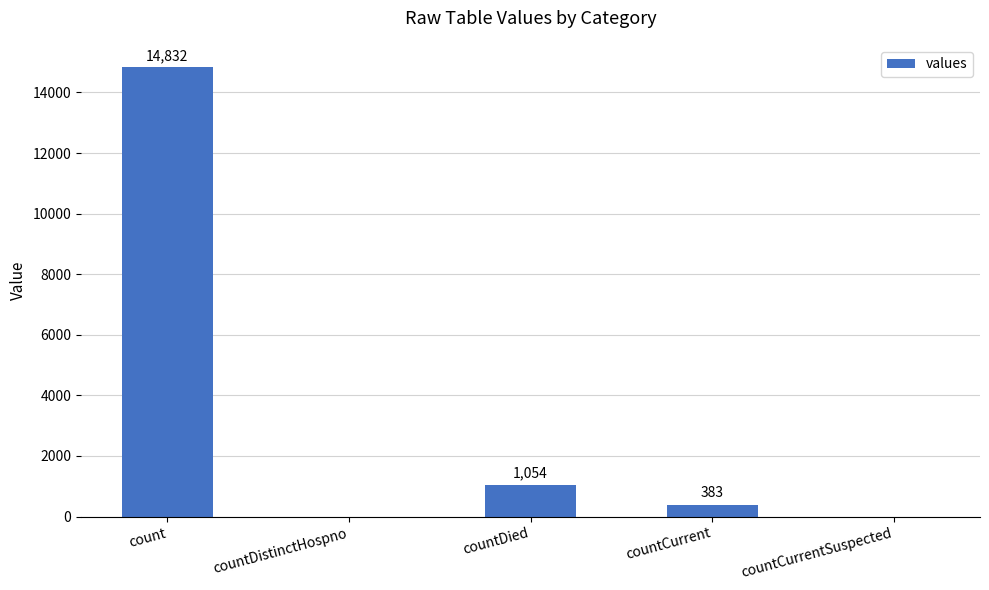

Are the bars horizontal?

No